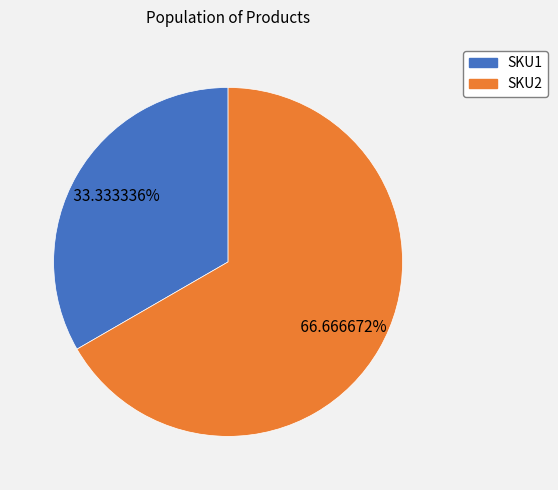

The SKU2 slice represents 76% of the pie. True or false?

False